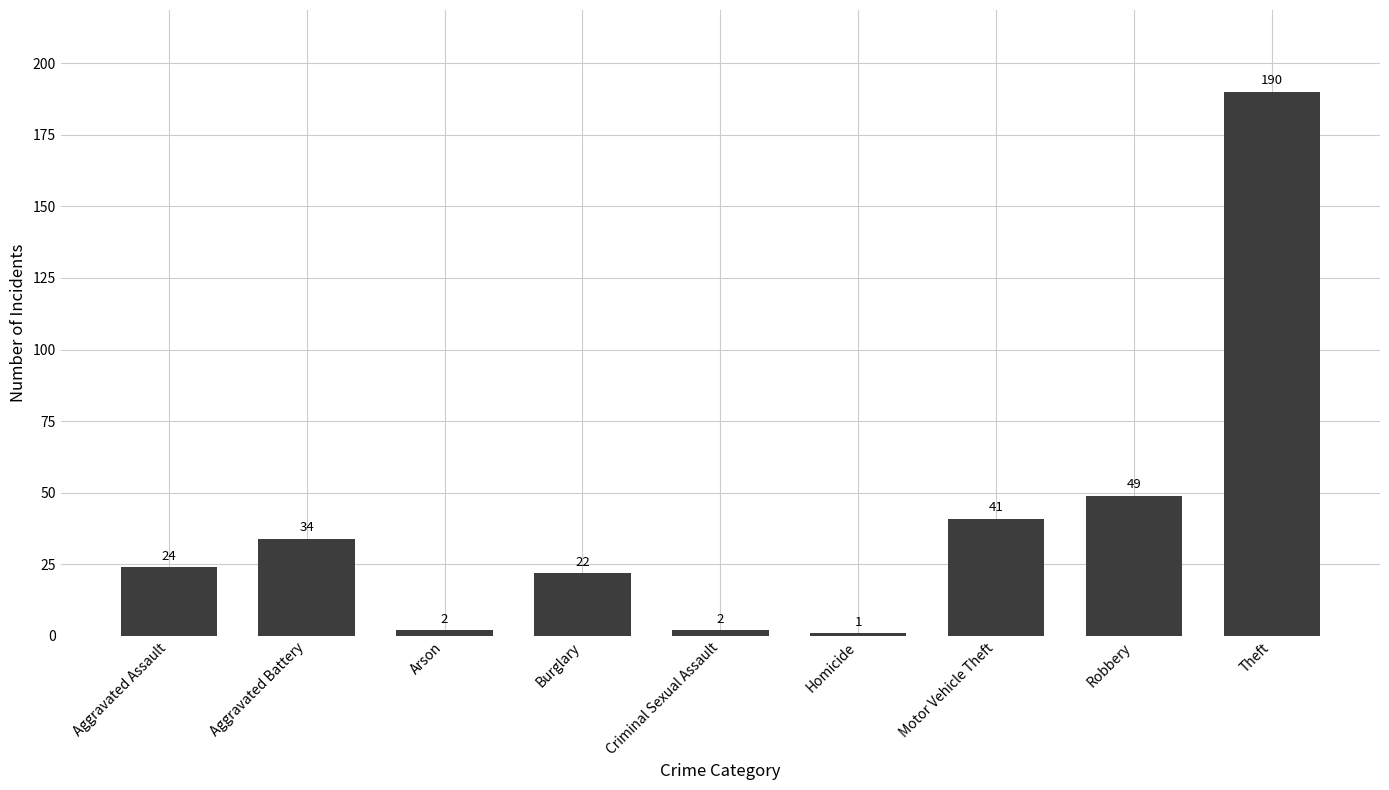

How many bars are there in total?

9